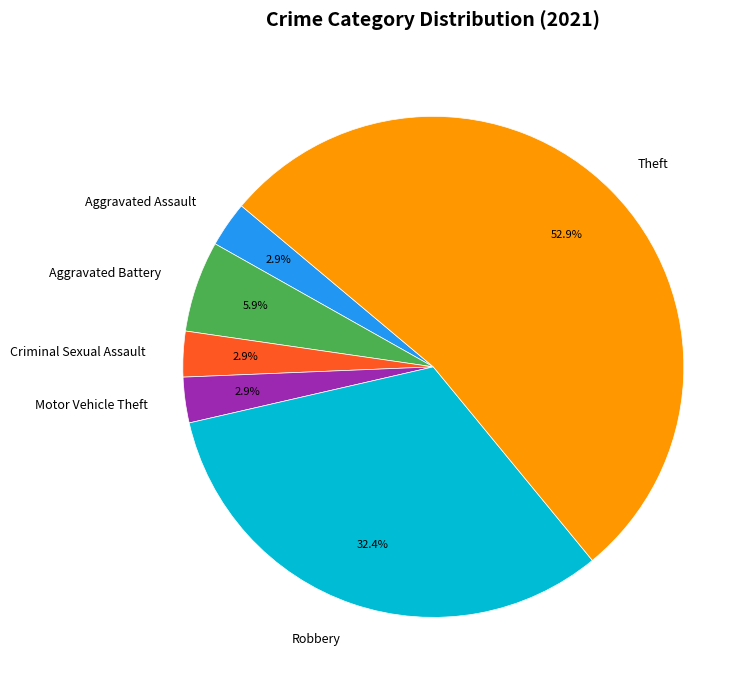

To the nearest percent, what percentage of the pie is Theft?

53%